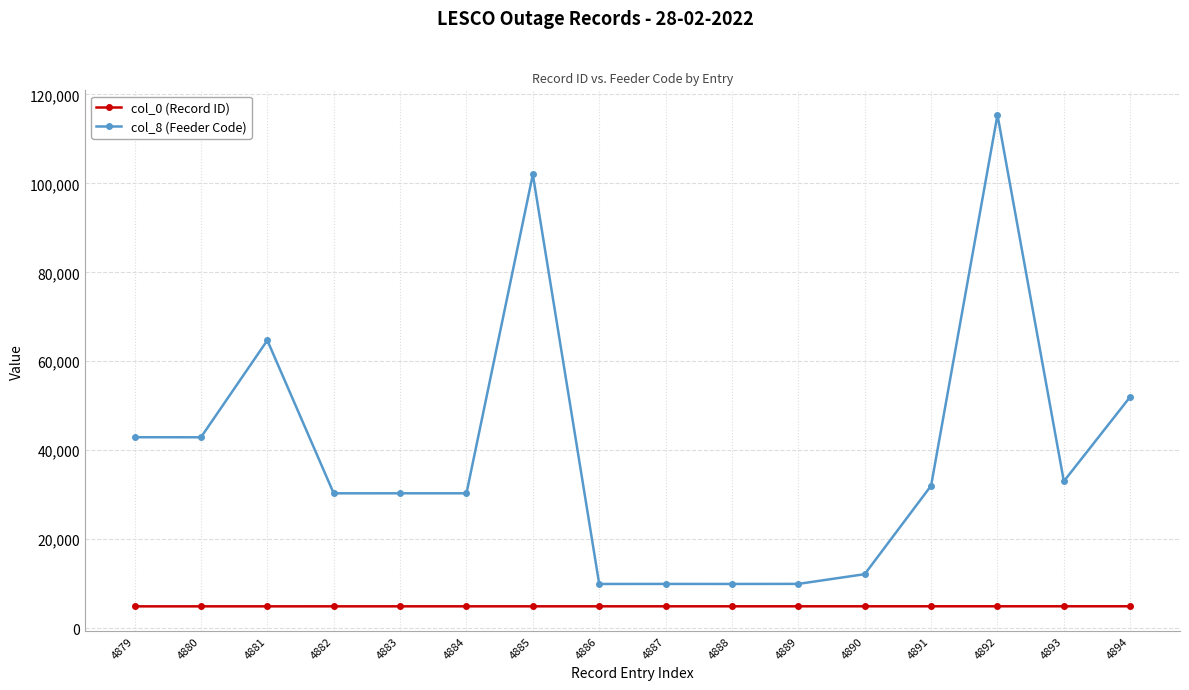

What are all the series names shown in the legend?

col_0 (Record ID), col_8 (Feeder Code)